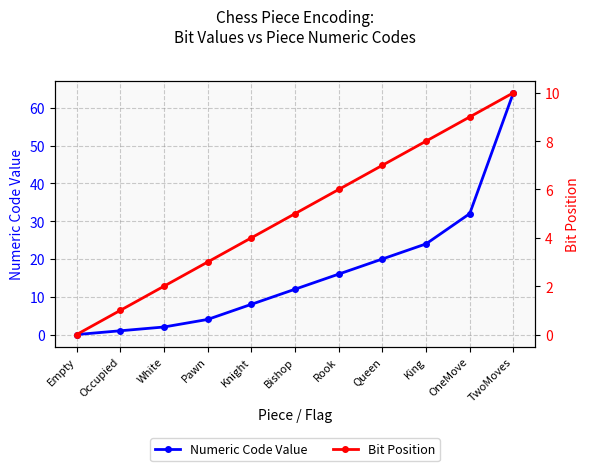

Between Queen and Bishop, which is larger?

Queen